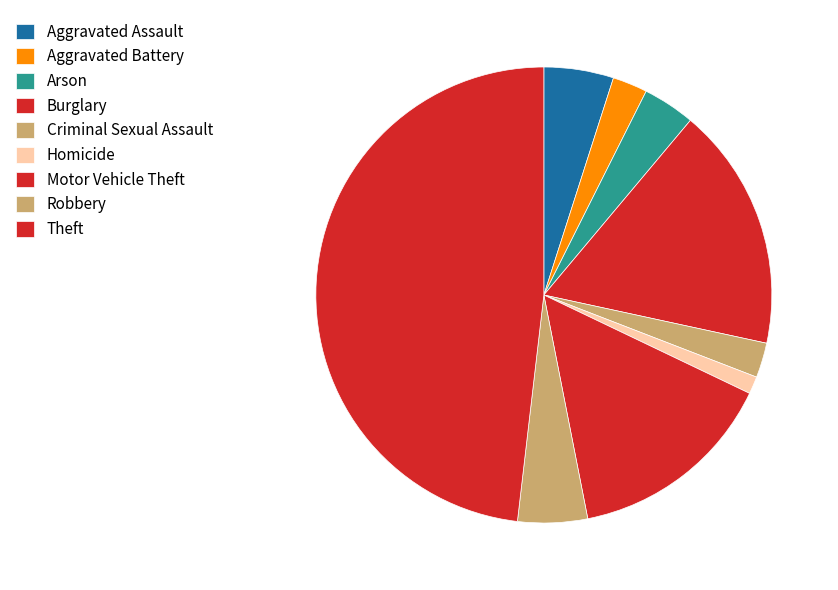

What is the smallest slice in the pie chart?

Homicide